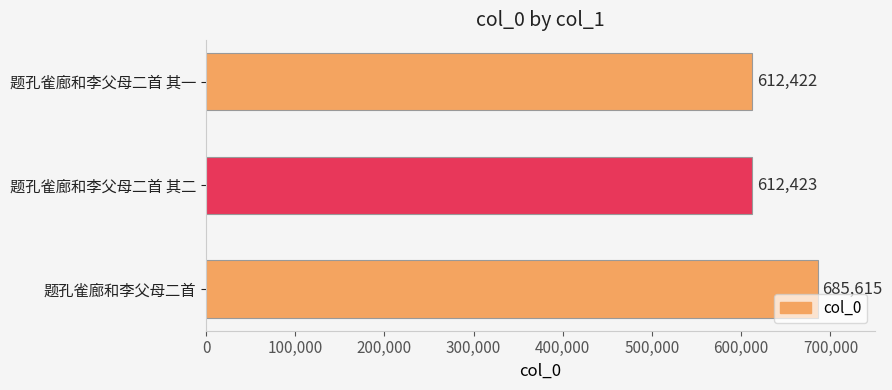

The chart shows a value of 685615 at 题孔雀廊和李父母二首. True or false?

True